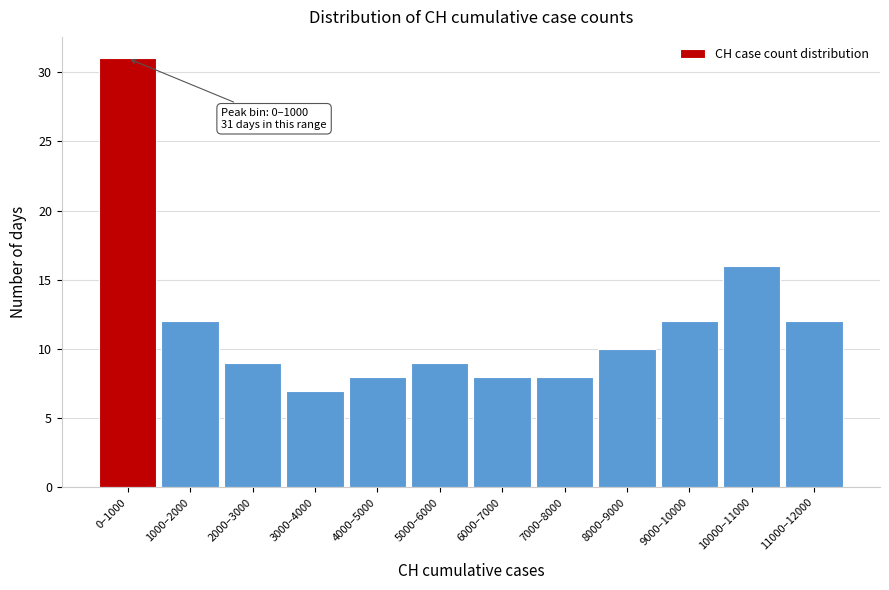

Reading left to right, list all the values displayed in this chart.

0–1000=31	1000–2000=12	2000–3000=9	3000–4000=7	4000–5000=8	5000–6000=9	6000–7000=8	7000–8000=8	8000–9000=10	9000–10000=12	10000–11000=16	11000–12000=12